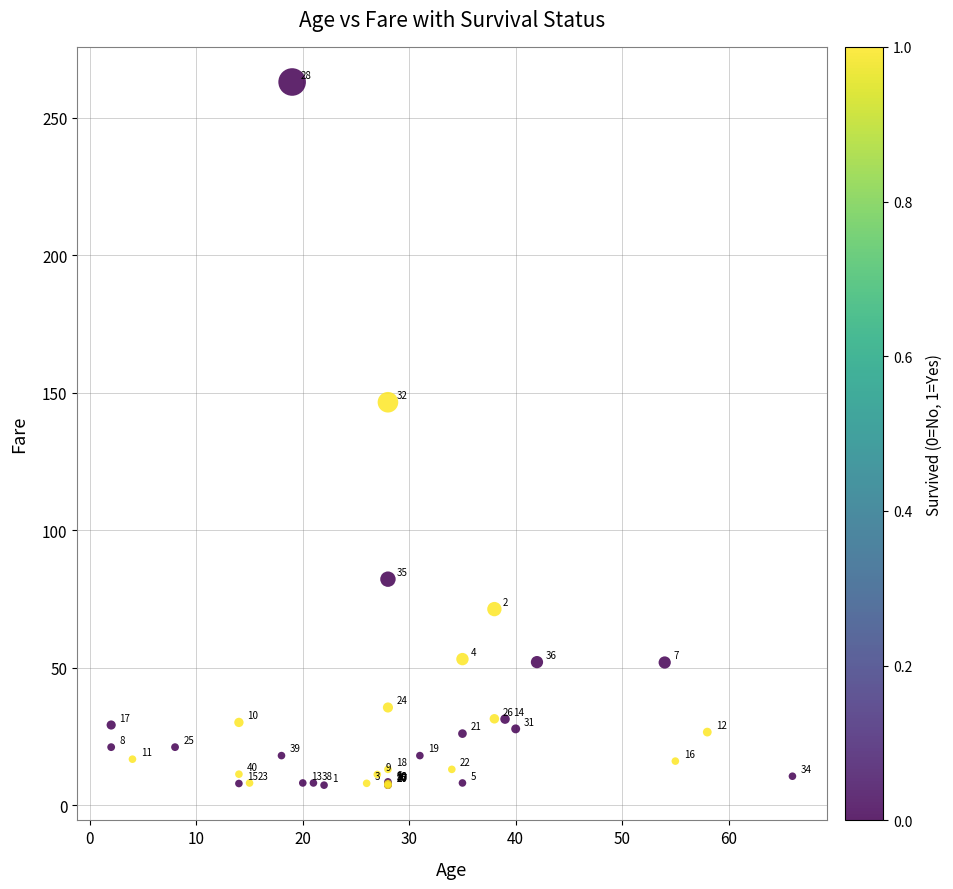

What Y value in the scatter plot is closest to 135?

146.5